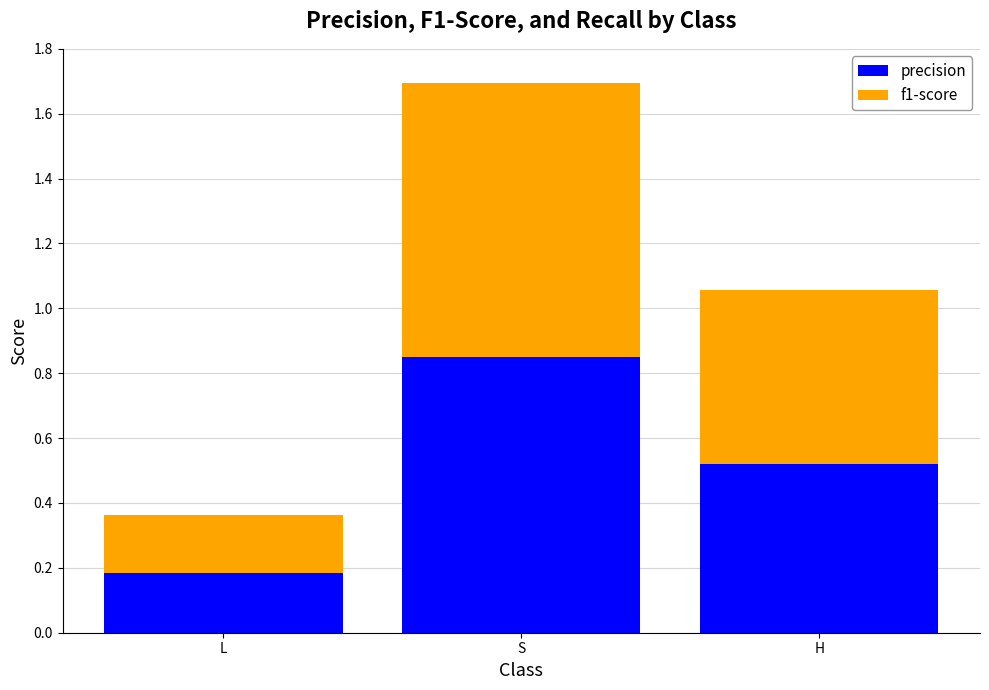

What is the total value across all series at H?

1.1